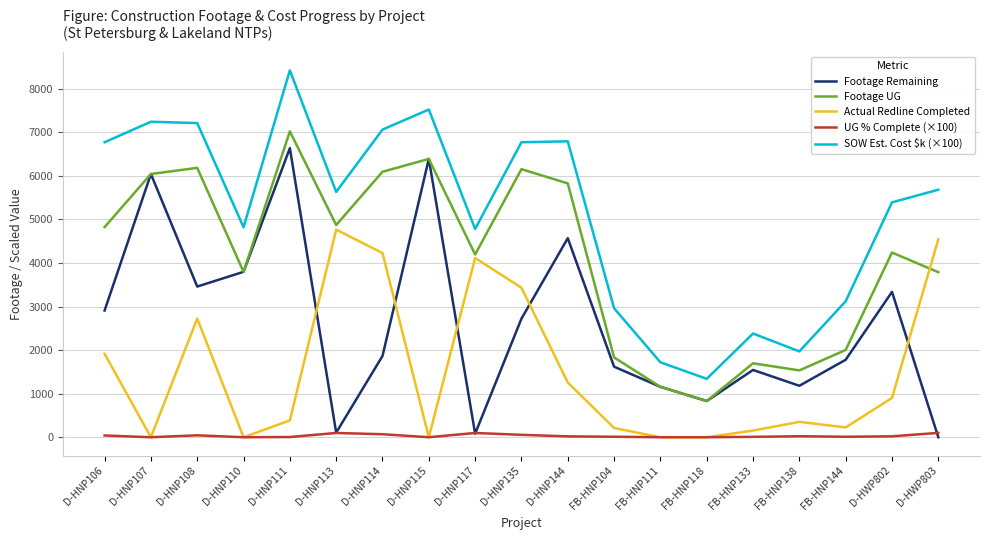

What is the difference between the Actual Redline Completed values at D-HWP802 and D-HNP107?

903.0